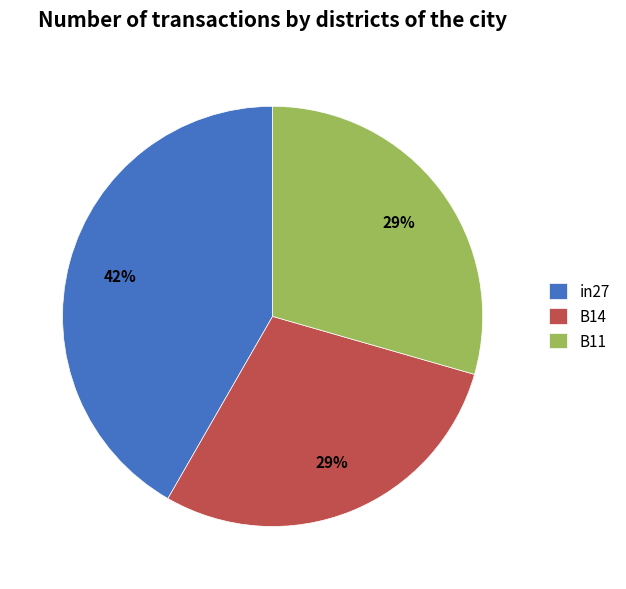

Between B11 and in27, which is larger?

in27